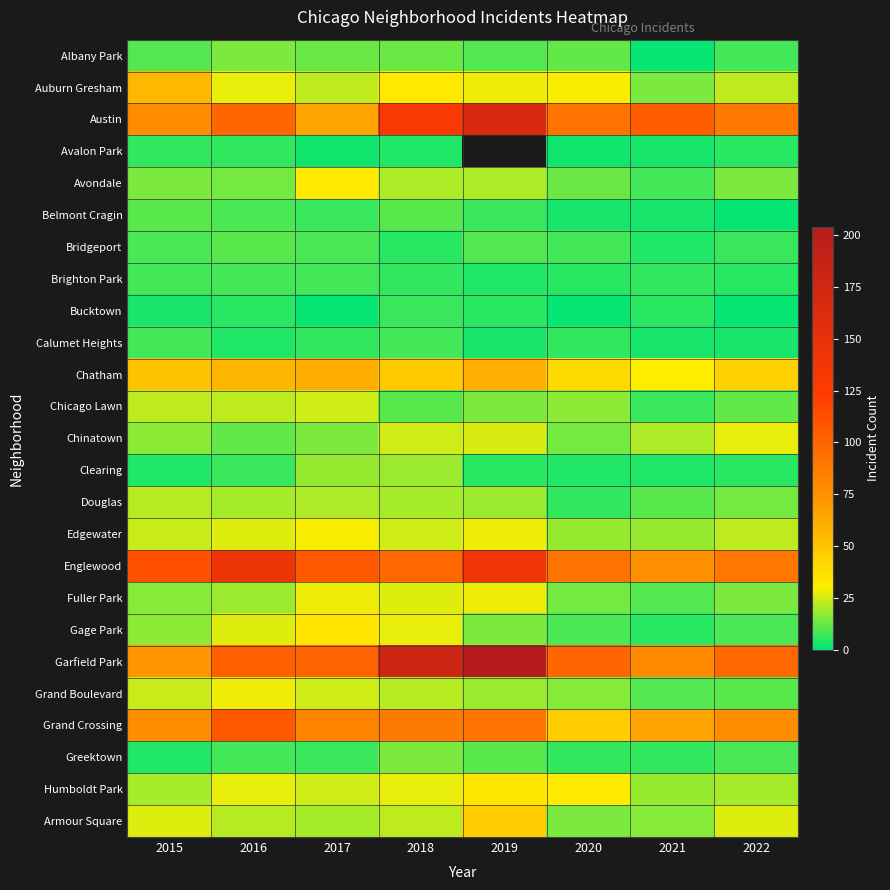

Is the value of Bucktown at 2018 greater than the value of Avalon Park at 2017?

Yes